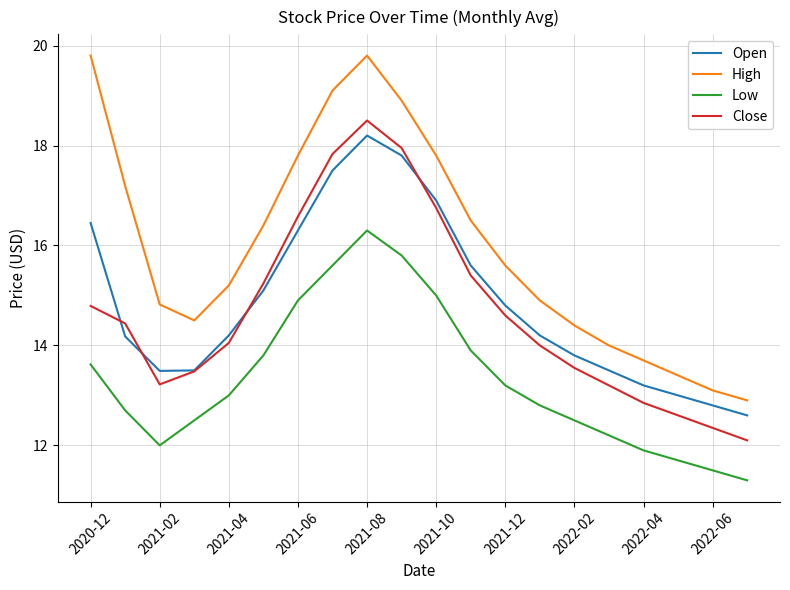

What is the minimum value shown in the chart?

11.3